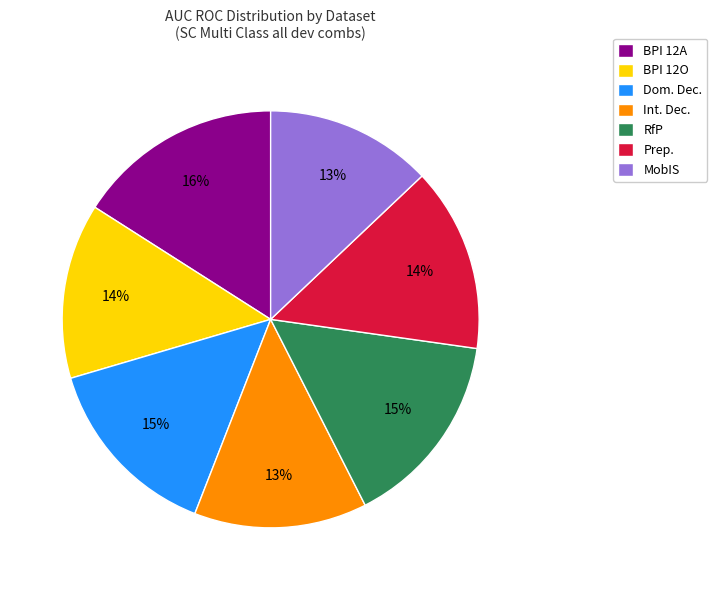

Do BPI 12O and RfP together represent more than half of the pie?

No